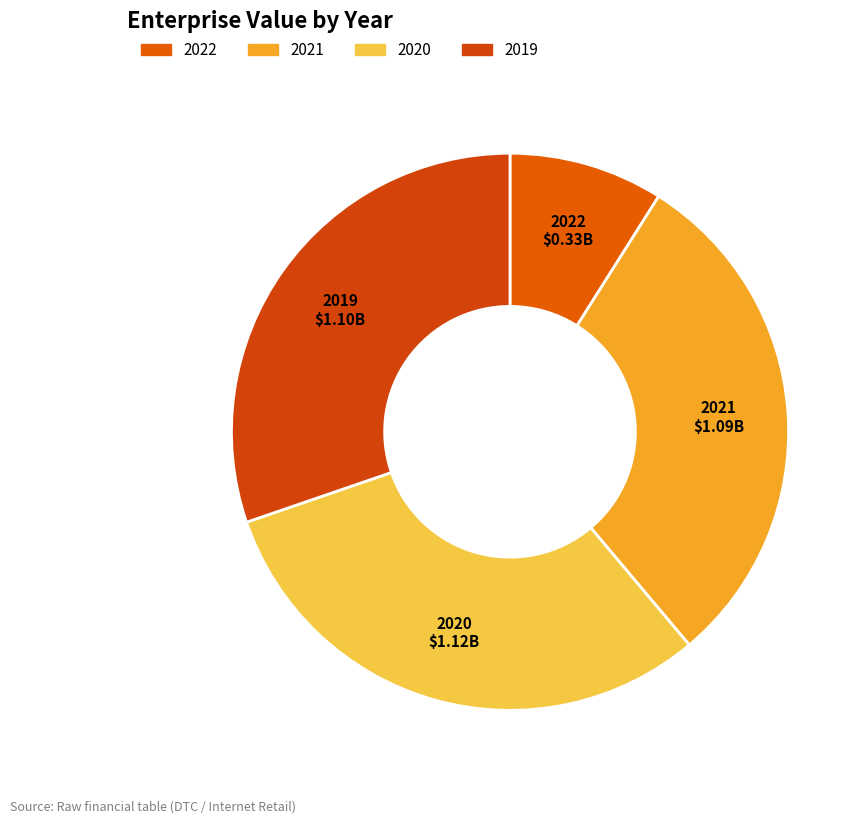

Is there a majority slice in this chart?

No